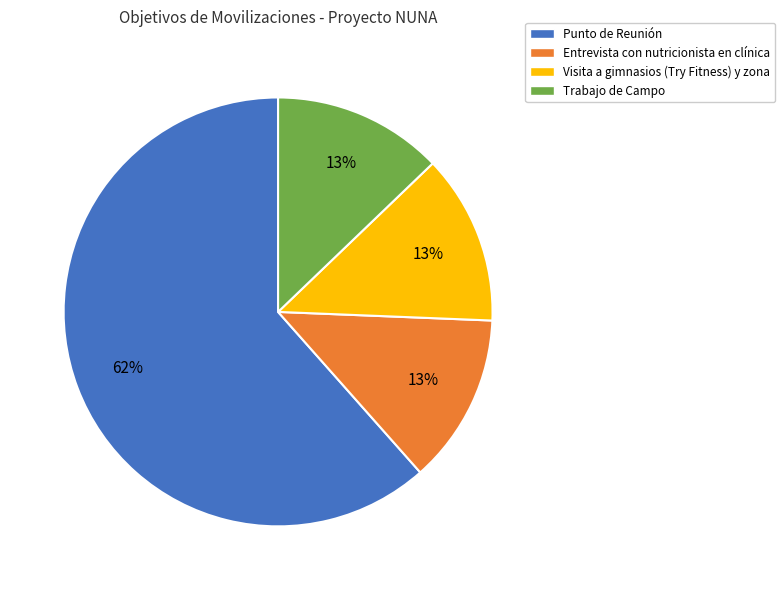

To the nearest percent, what is the difference between the Punto de Reunión and Trabajo de Campo slice percentages?

49%